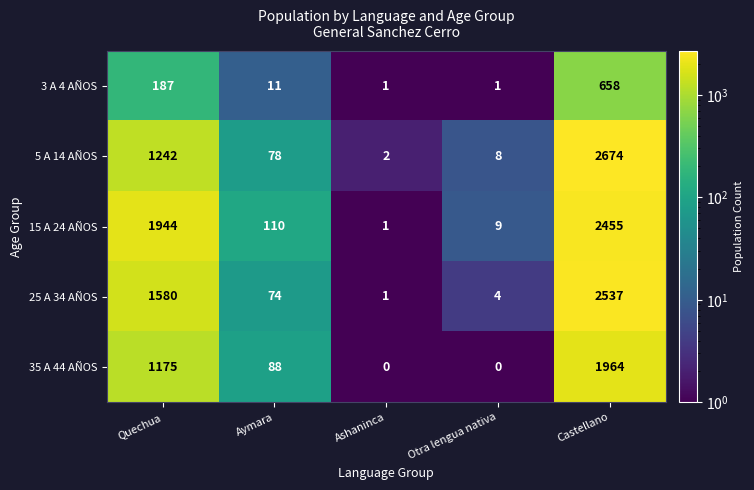

List the series in order of their peak value, lowest first.

3 A 4 AÑOS, 35 A 44 AÑOS, 15 A 24 AÑOS, 25 A 34 AÑOS, 5 A 14 AÑOS